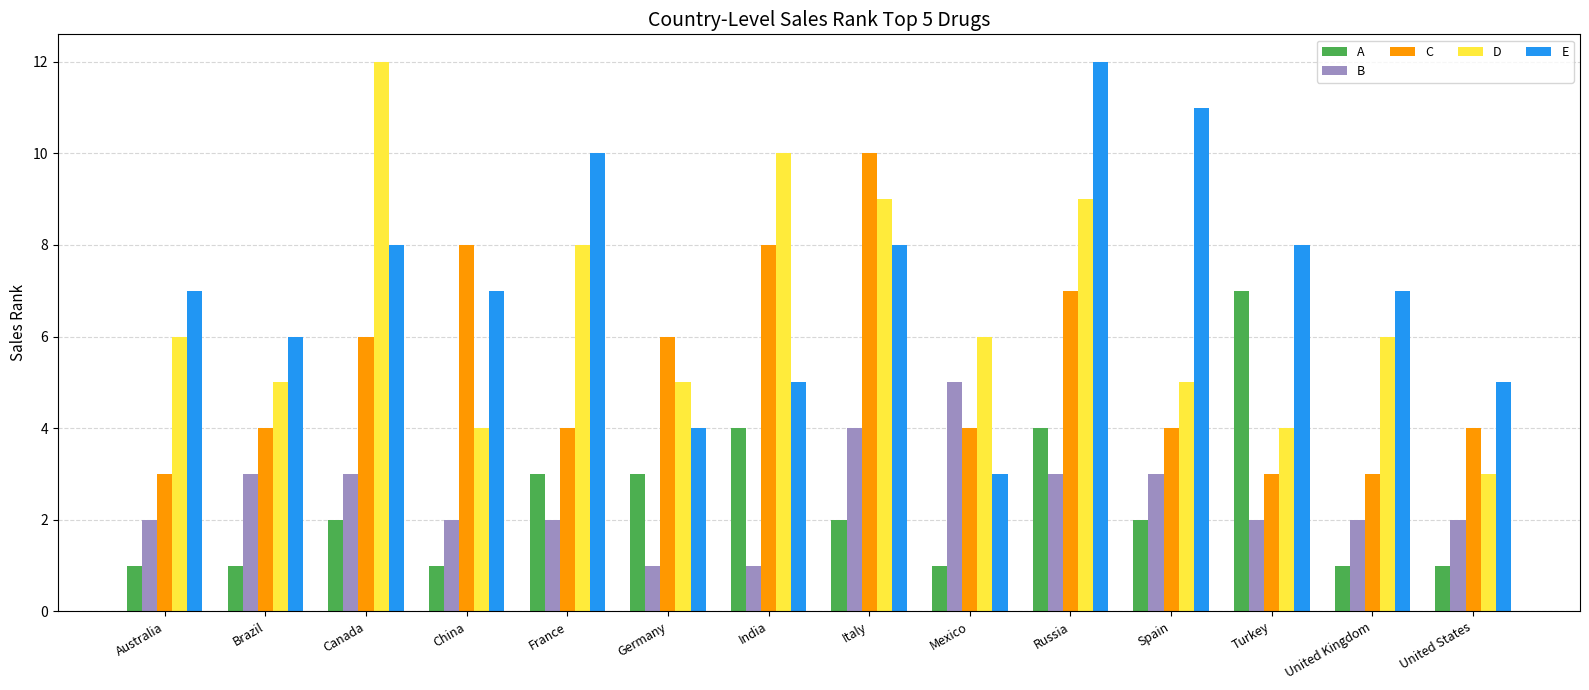

Count the C values in the range 4 to 7.

8